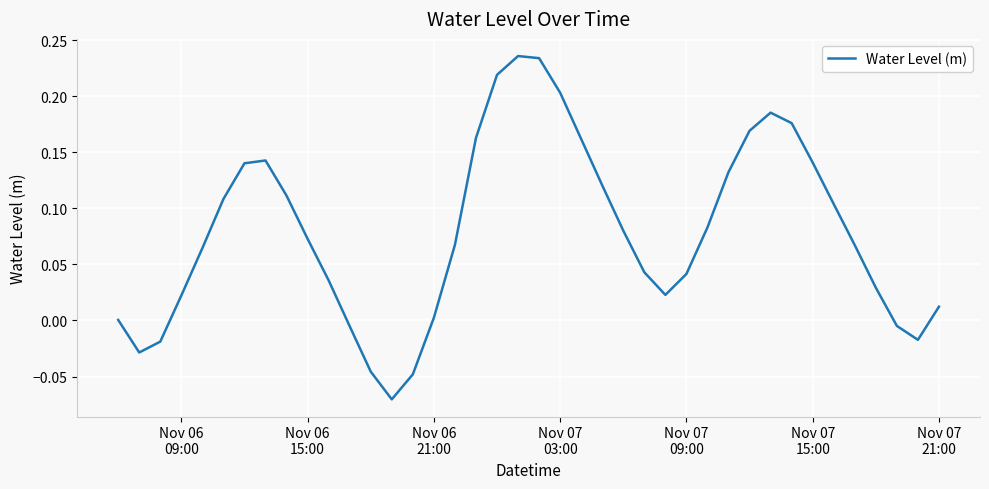

What is the maximum value shown in the chart?

0.2